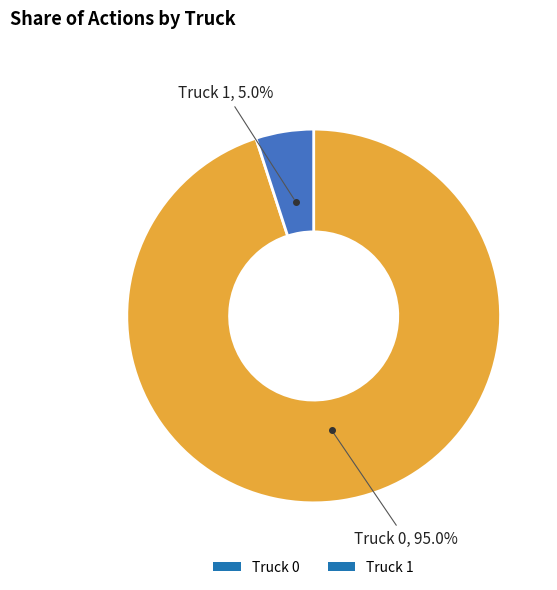

Count the number of slices in the pie.

2